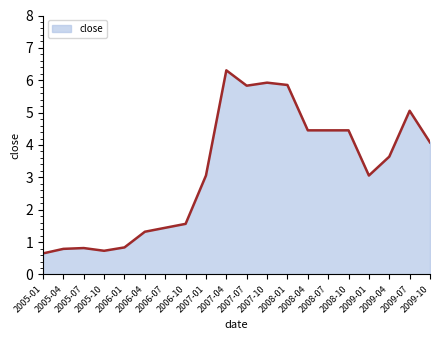

At which category does the data reach its first local valley?

2005-10